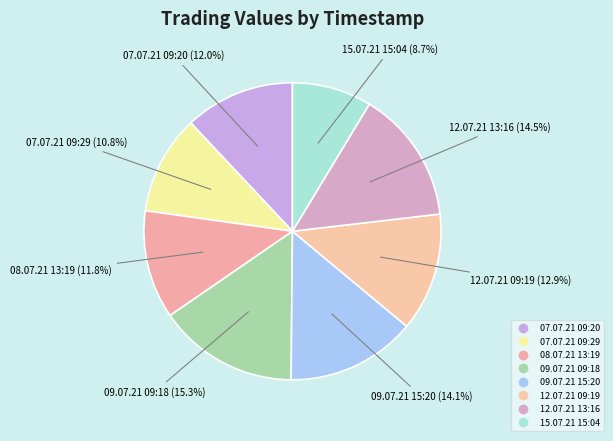

To the nearest percent, what is the difference between the largest and smallest slice percentages?

7%